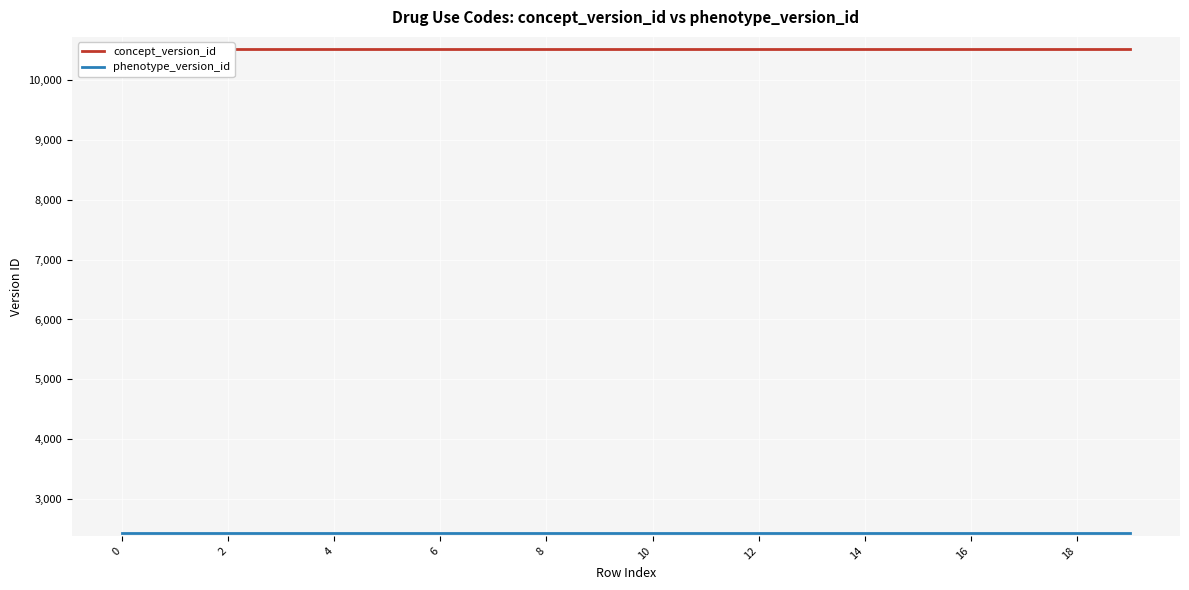

Is it true that concept_version_id equals 10506 at 19?

True